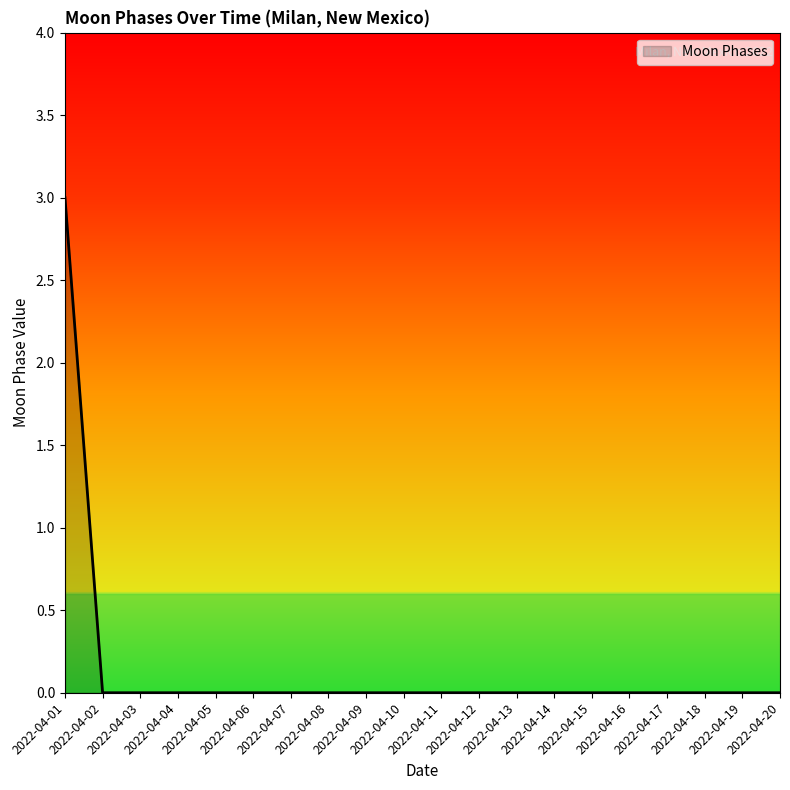

What is the maximum value shown in the chart?

3